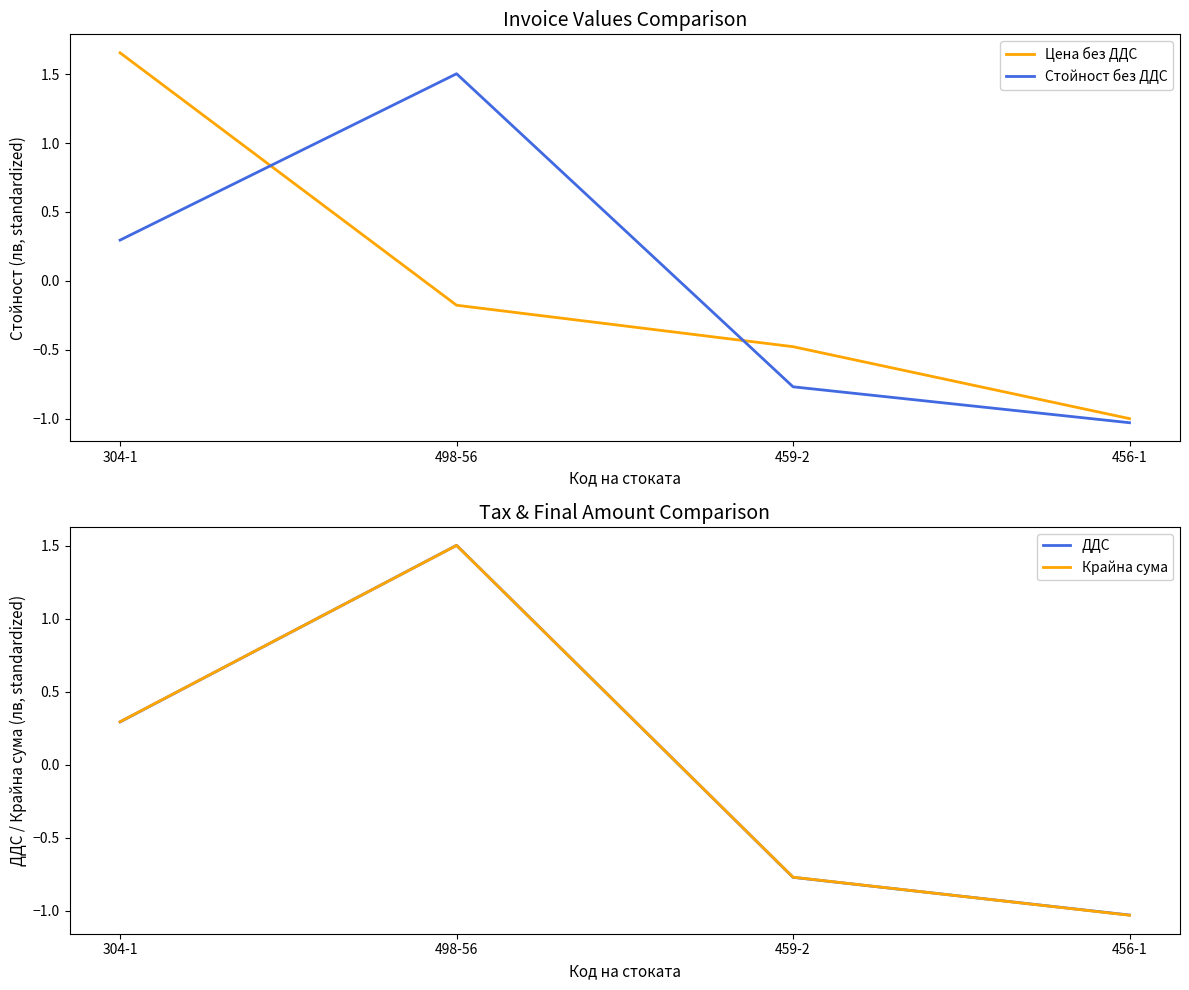

At which label is Цена без ДДС closest to 0?

498-56